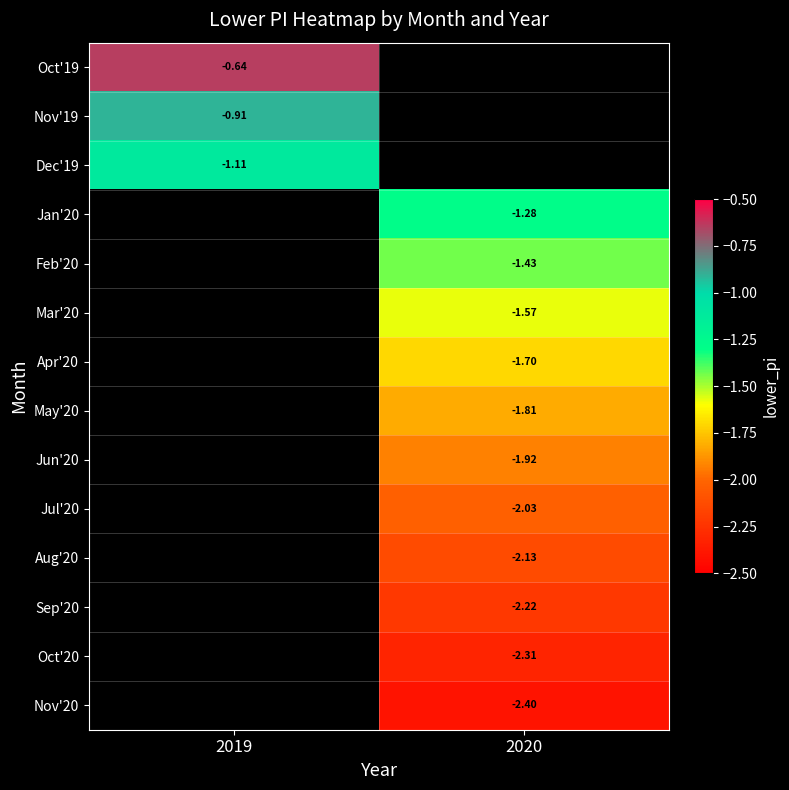

Is the value of Oct'19 at 2019 greater than the value of Nov'20 at 2020?

Yes